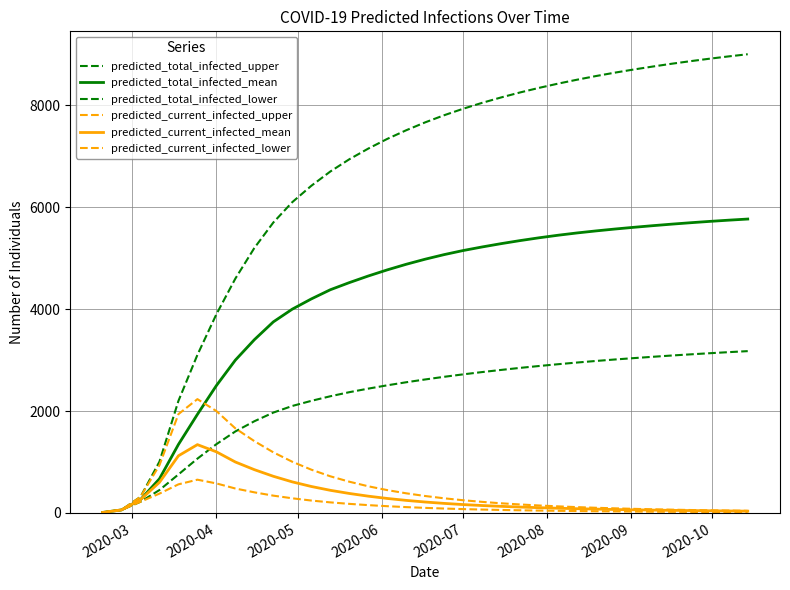

Is this an area chart (filled region under the line)?

No